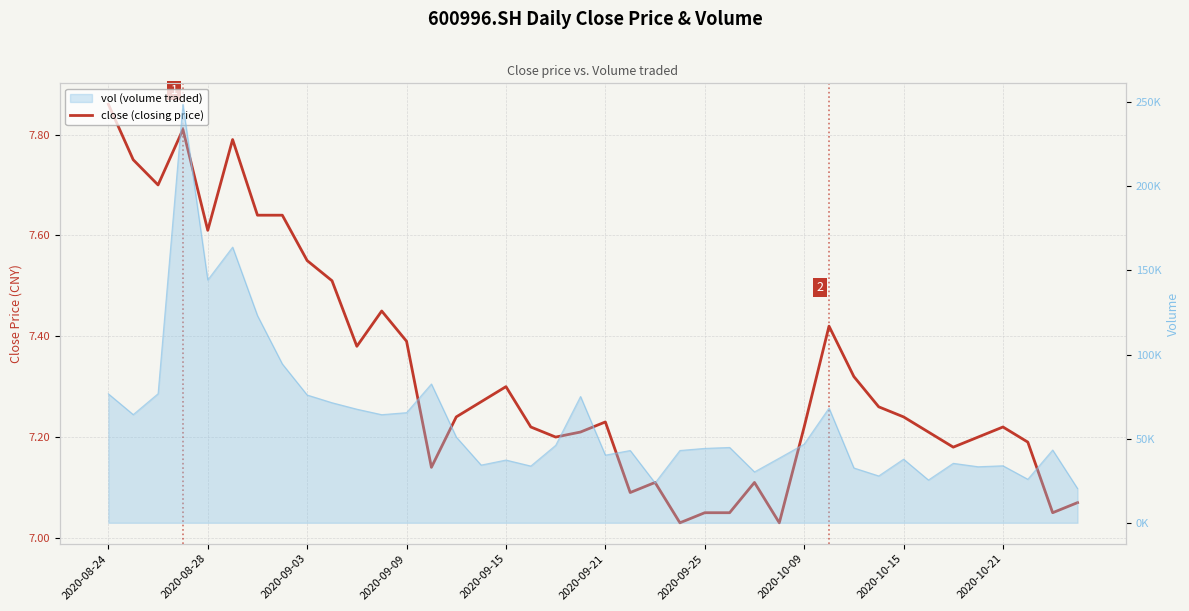

How many points are higher than both their immediate neighbors (excluding endpoints)?

9